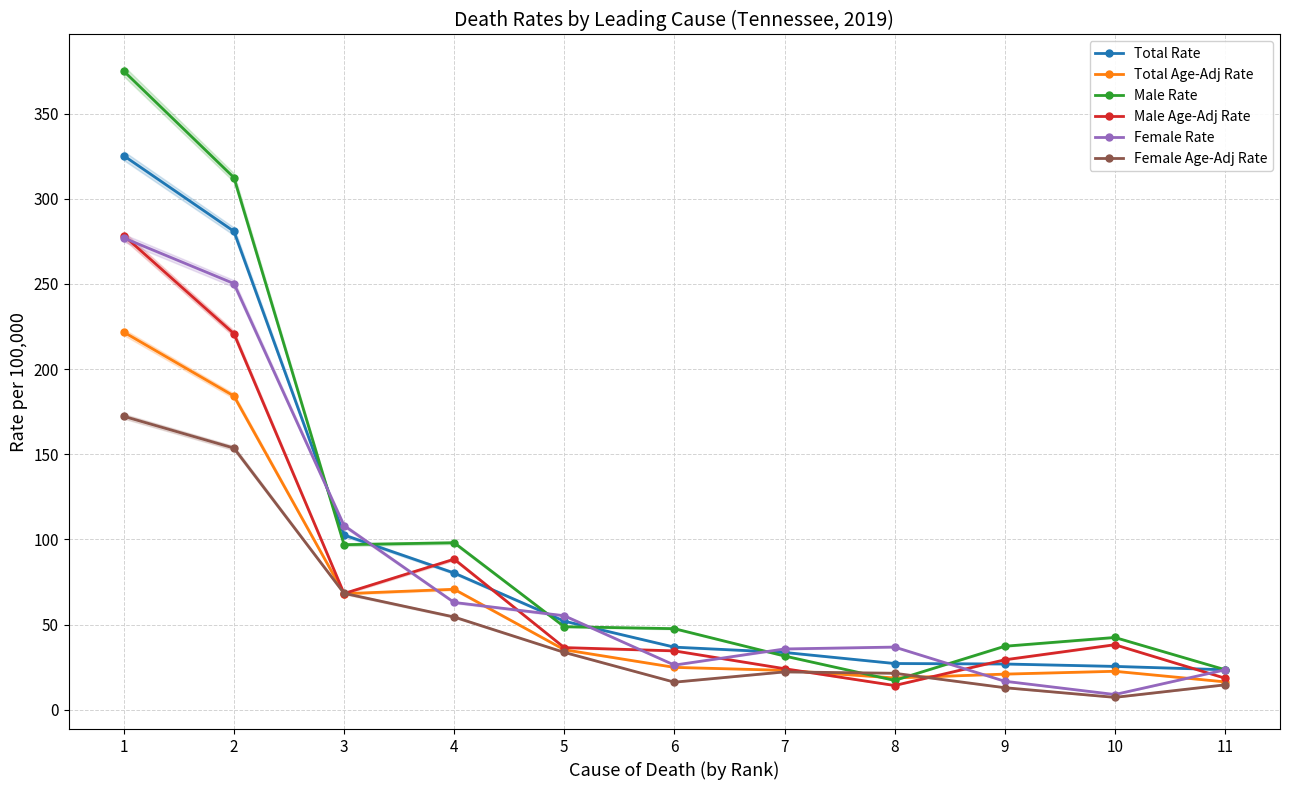

What is the value of the Male Rate point at the 2nd from the left?

312.5